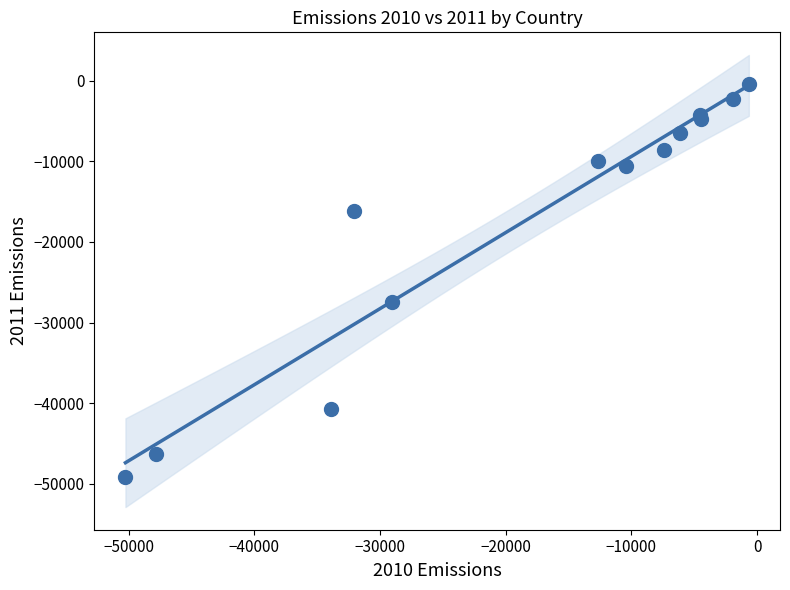

What Y value in the scatter plot is closest to -24790?

-27460.7